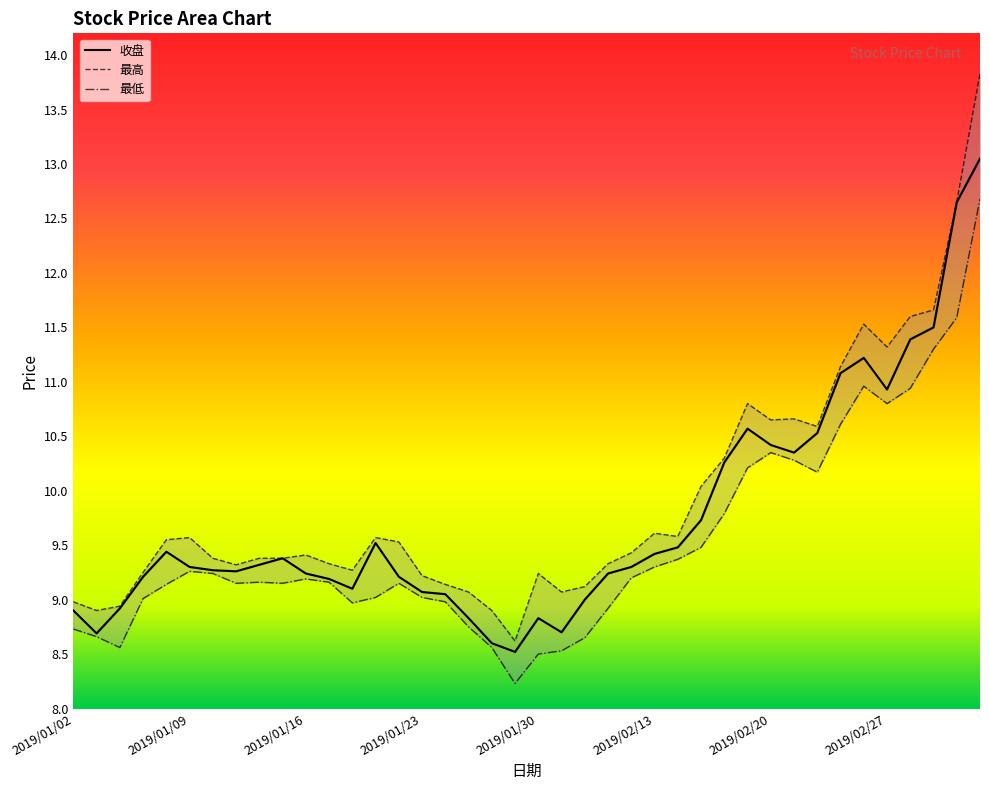

How many interior local valleys does the 收盘 series have?

7